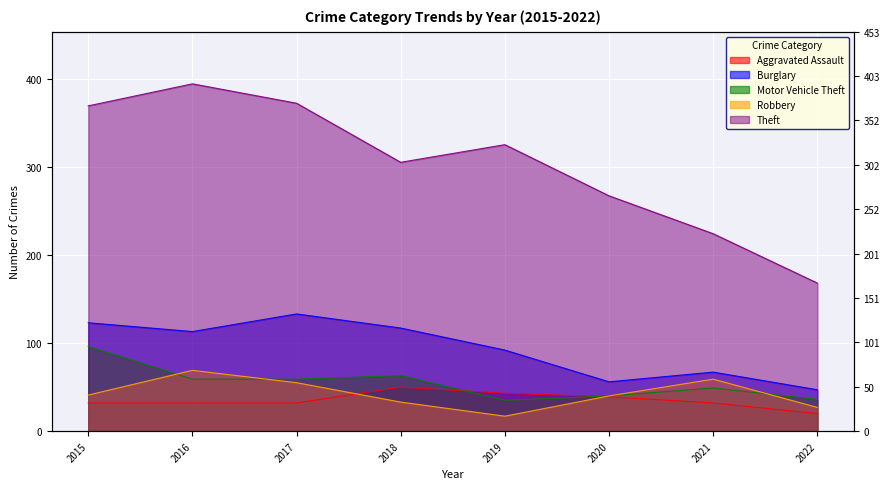

At which label does Aggravated Assault reach its minimum?

2022